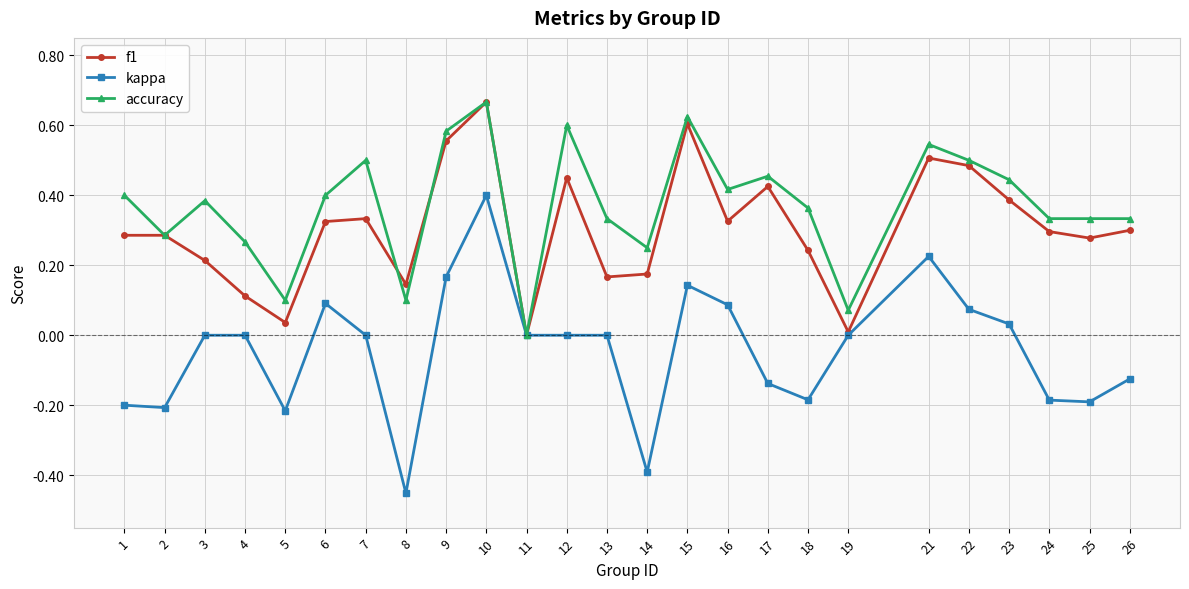

True or false: accuracy has more than 2 points higher than both neighbors.

True